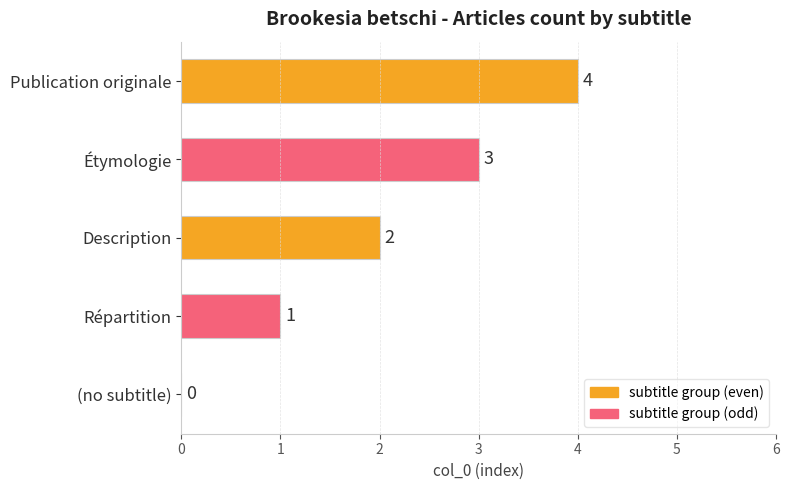

The chart shows a value of 2 at Description. True or false?

True